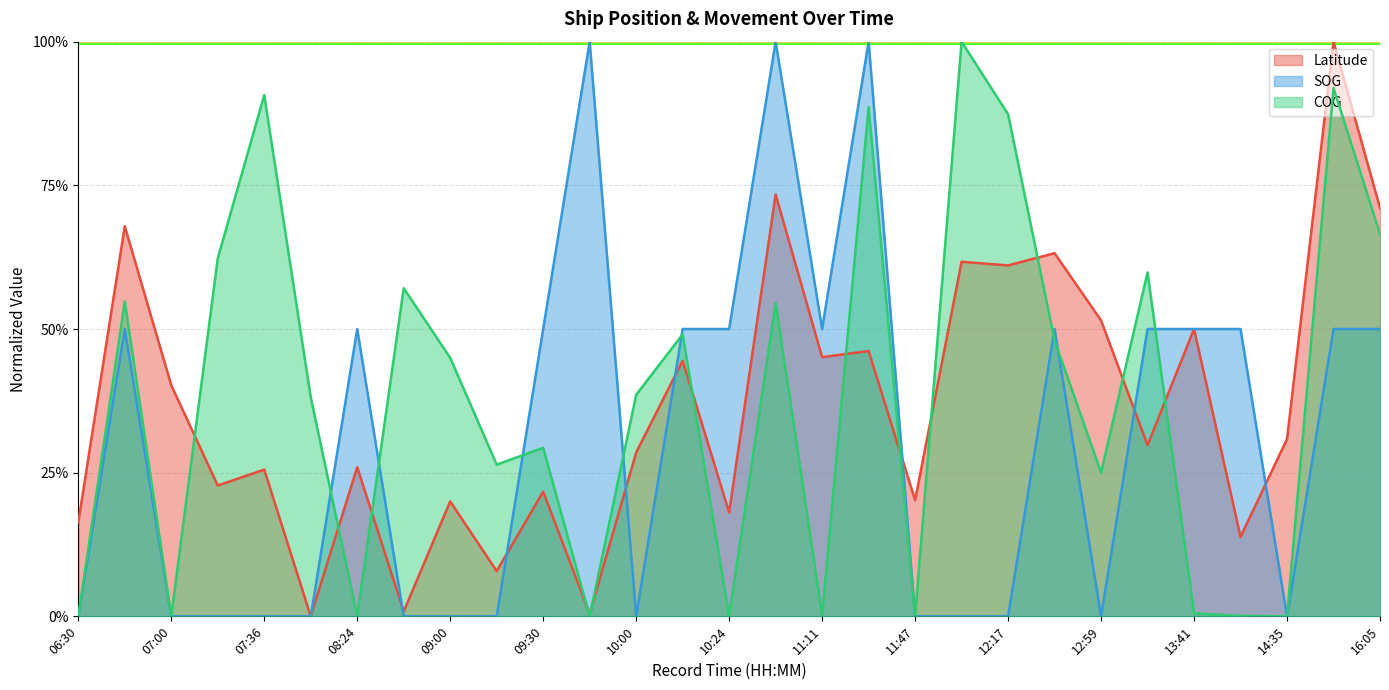

What is the average value of the COG series?

0.4